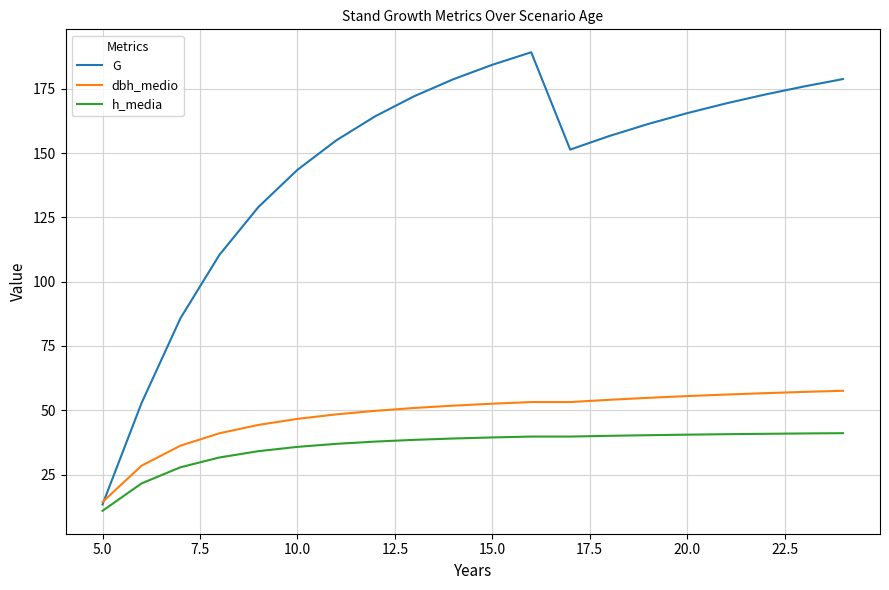

How many categories are shown in the chart?

20